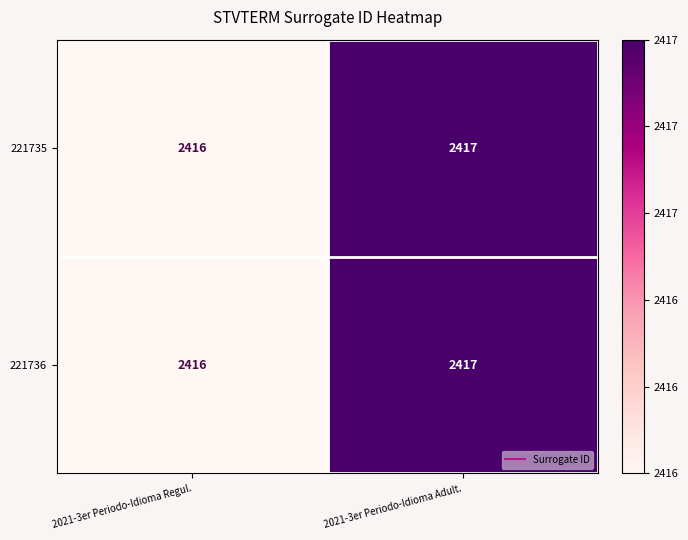

Reading left to right, list all the values displayed in this chart.

221735: 2416	2417
221736: 2416	2417